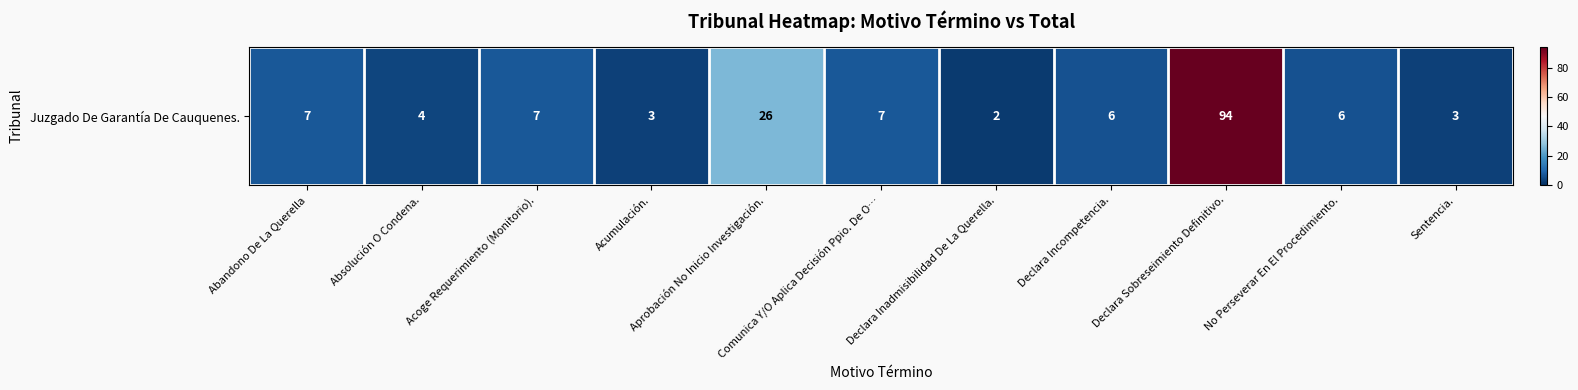

What is the minimum value shown in the chart?

2